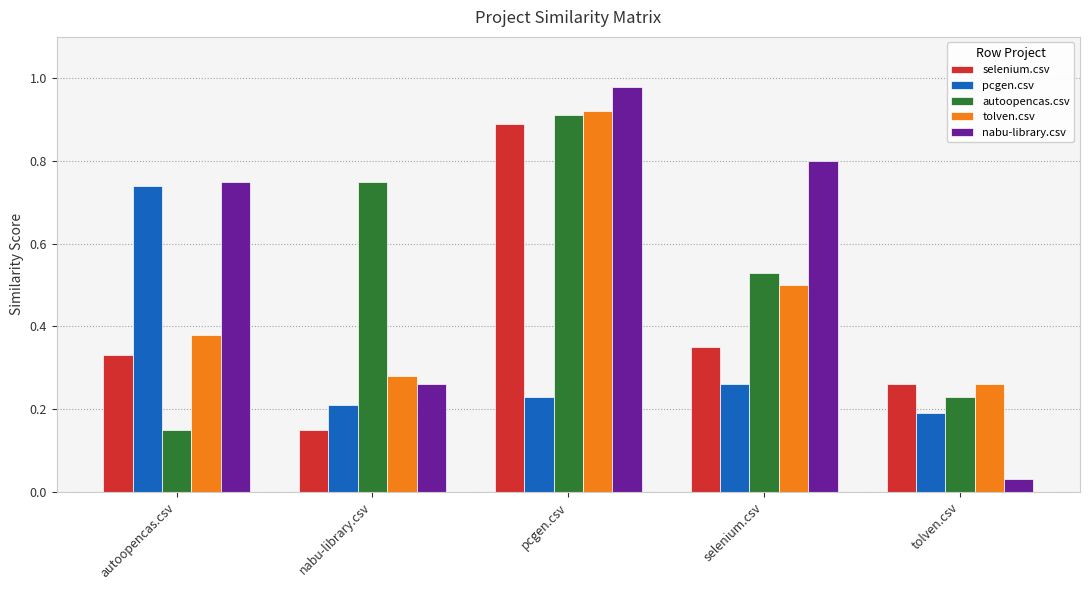

Which label corresponds to the smallest value in the chart?

tolven.csv